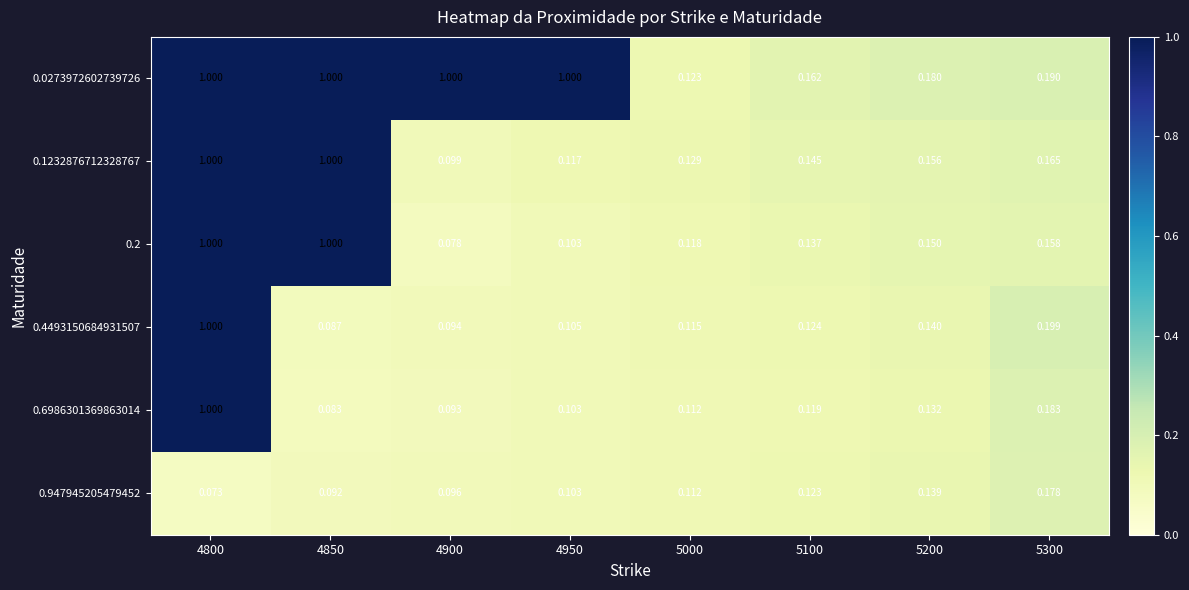

Which has a higher value, 4900 or 5200?

4900